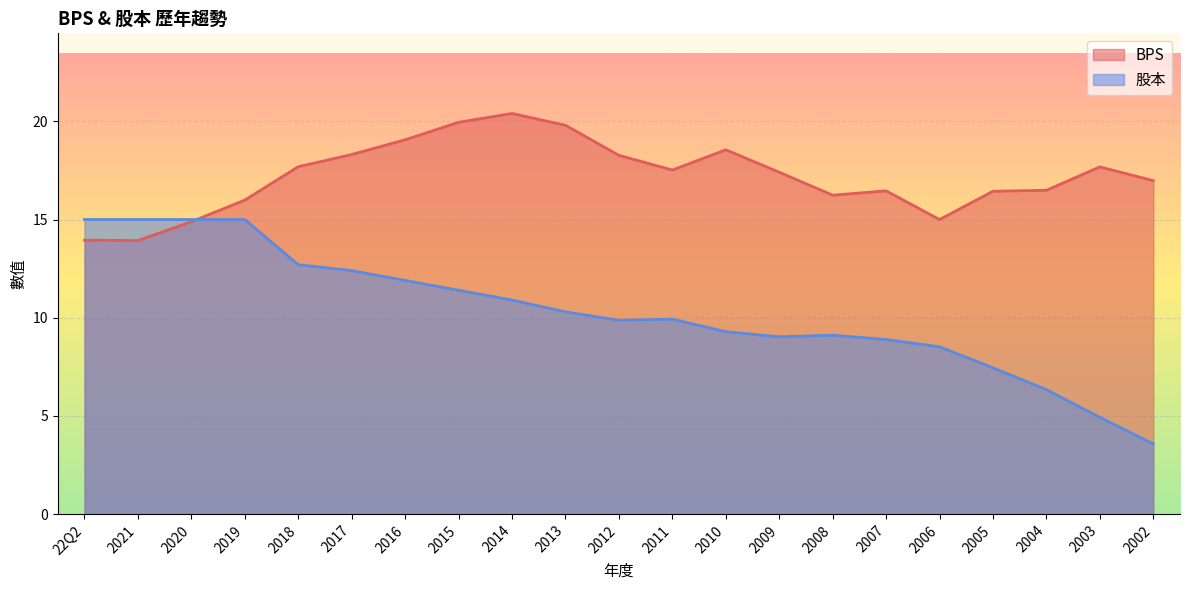

What is the label of the 9th point from the left?

2014